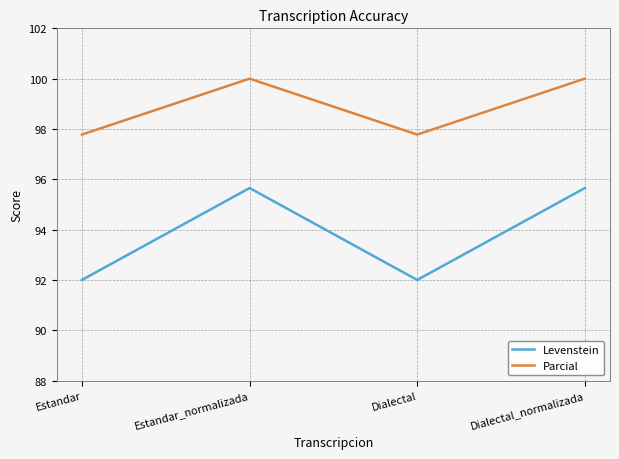

What position from the left is Dialectal_normalizada?

4